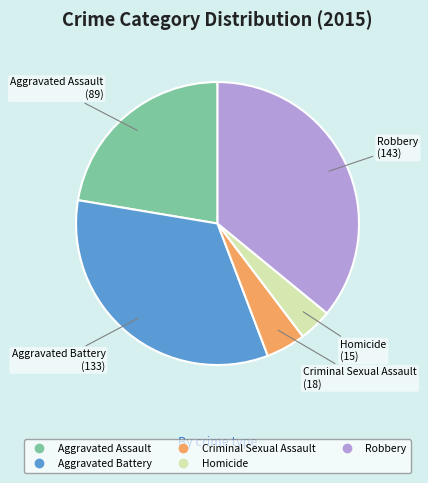

Rank the categories by value from lowest to highest.

Homicide, Criminal Sexual Assault, Aggravated Assault, Aggravated Battery, Robbery